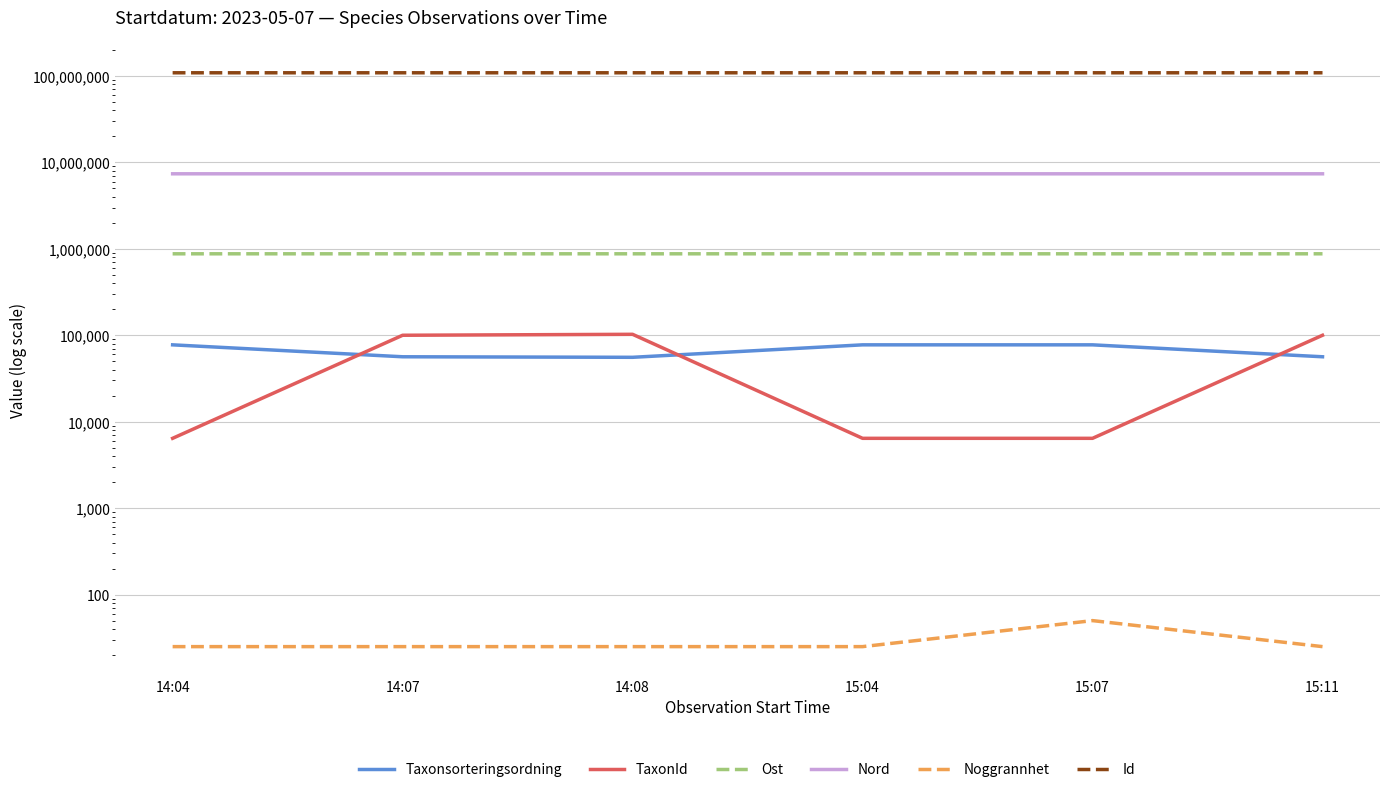

What is the sum of the TaxonId values at 15:11 and 14:07?

200098